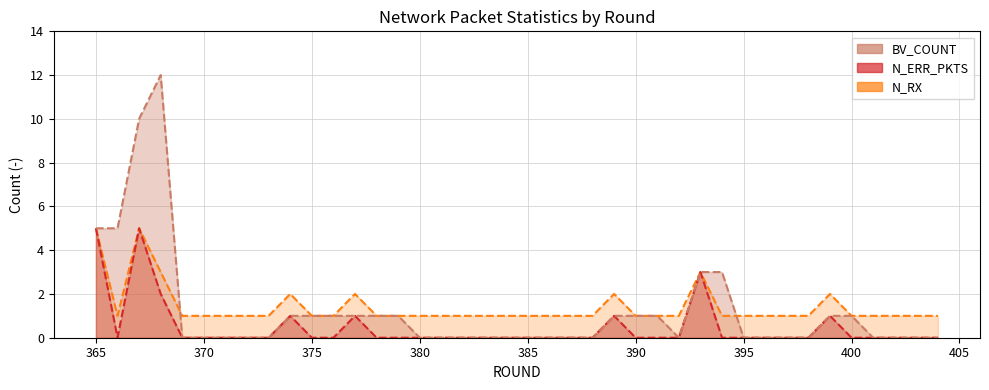

Rank the series by their average value, from lowest to highest.

N_ERR_PKTS, BV_COUNT, N_RX